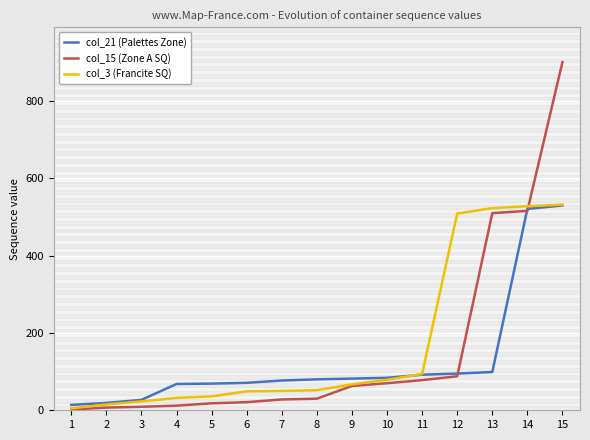

Is the value of col_3 (Francite SQ) at 5 greater than the value of col_15 (Zone A SQ) at 9?

No